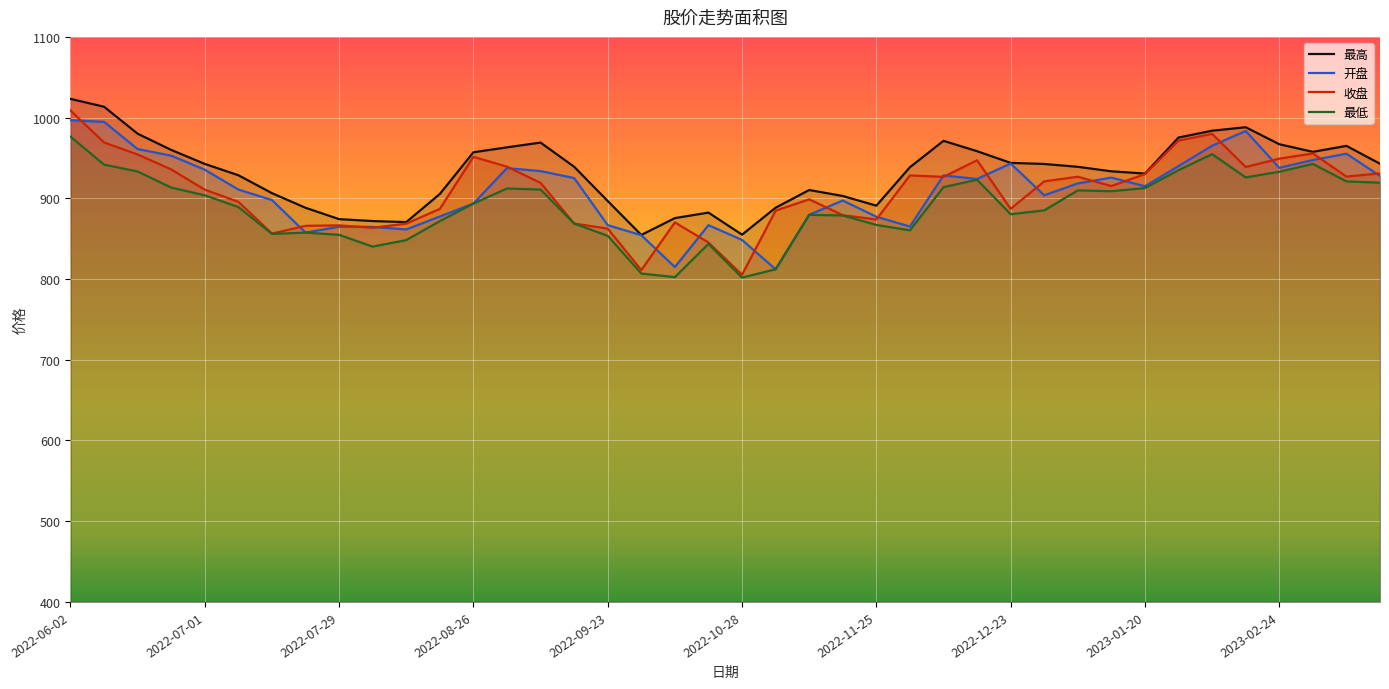

What is the difference between the 最低 values at 2022-12-09 and 2023-02-24?

19.1